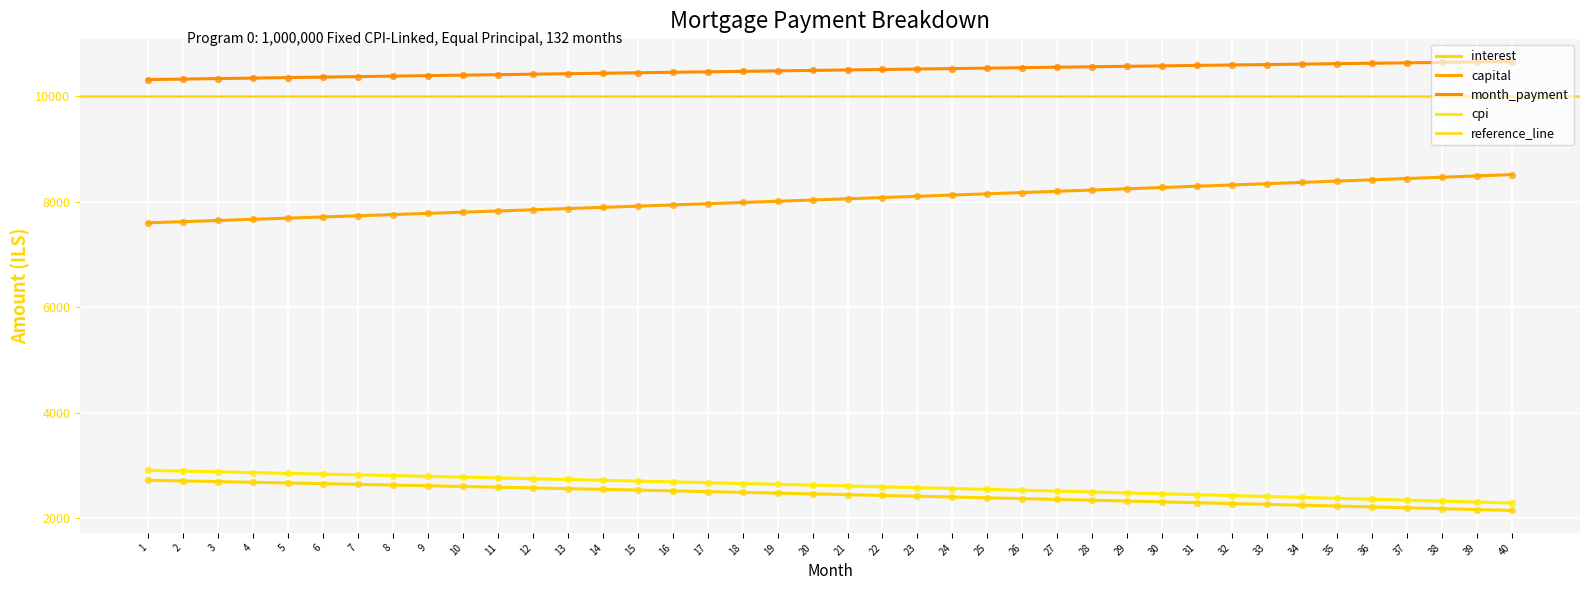

Which series contains the lowest Y value?

interest